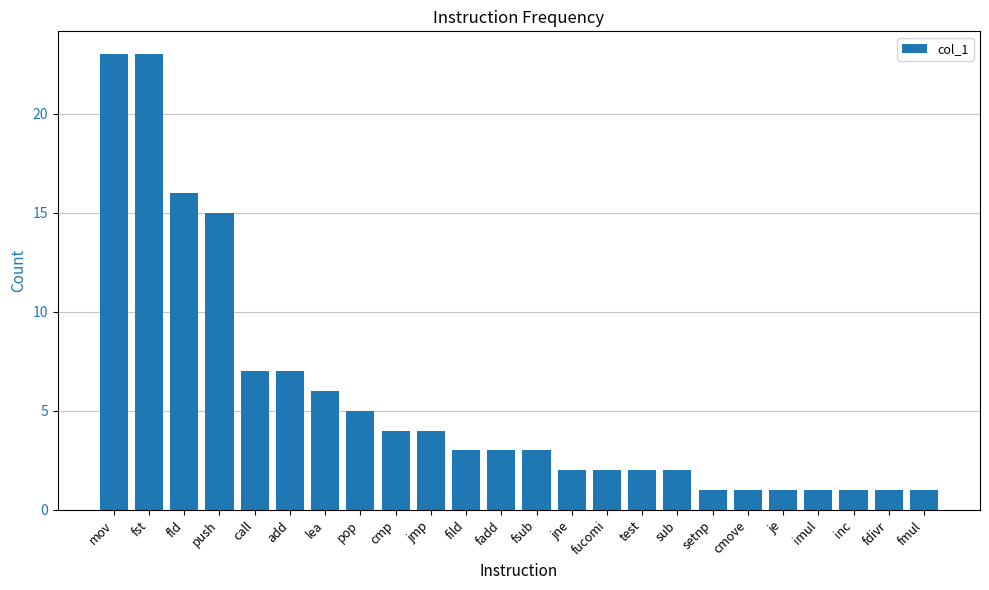

What is the average value?

6